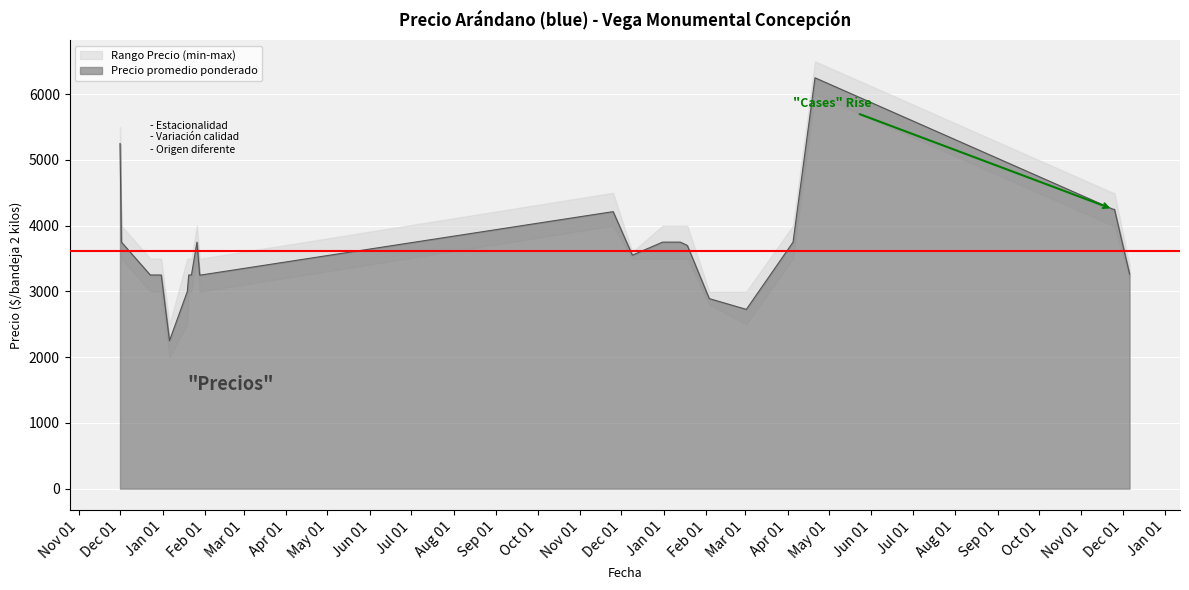

What is the difference between the Precio maximo values at 2020-12-29 and 2022-11-24?

1000